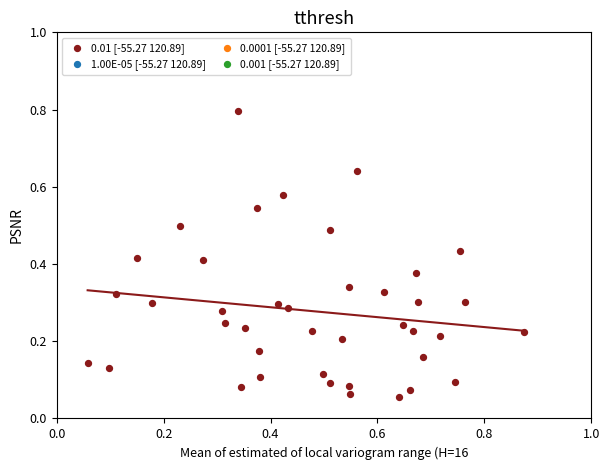

What is the range of Y values (max minus min)?

0.7